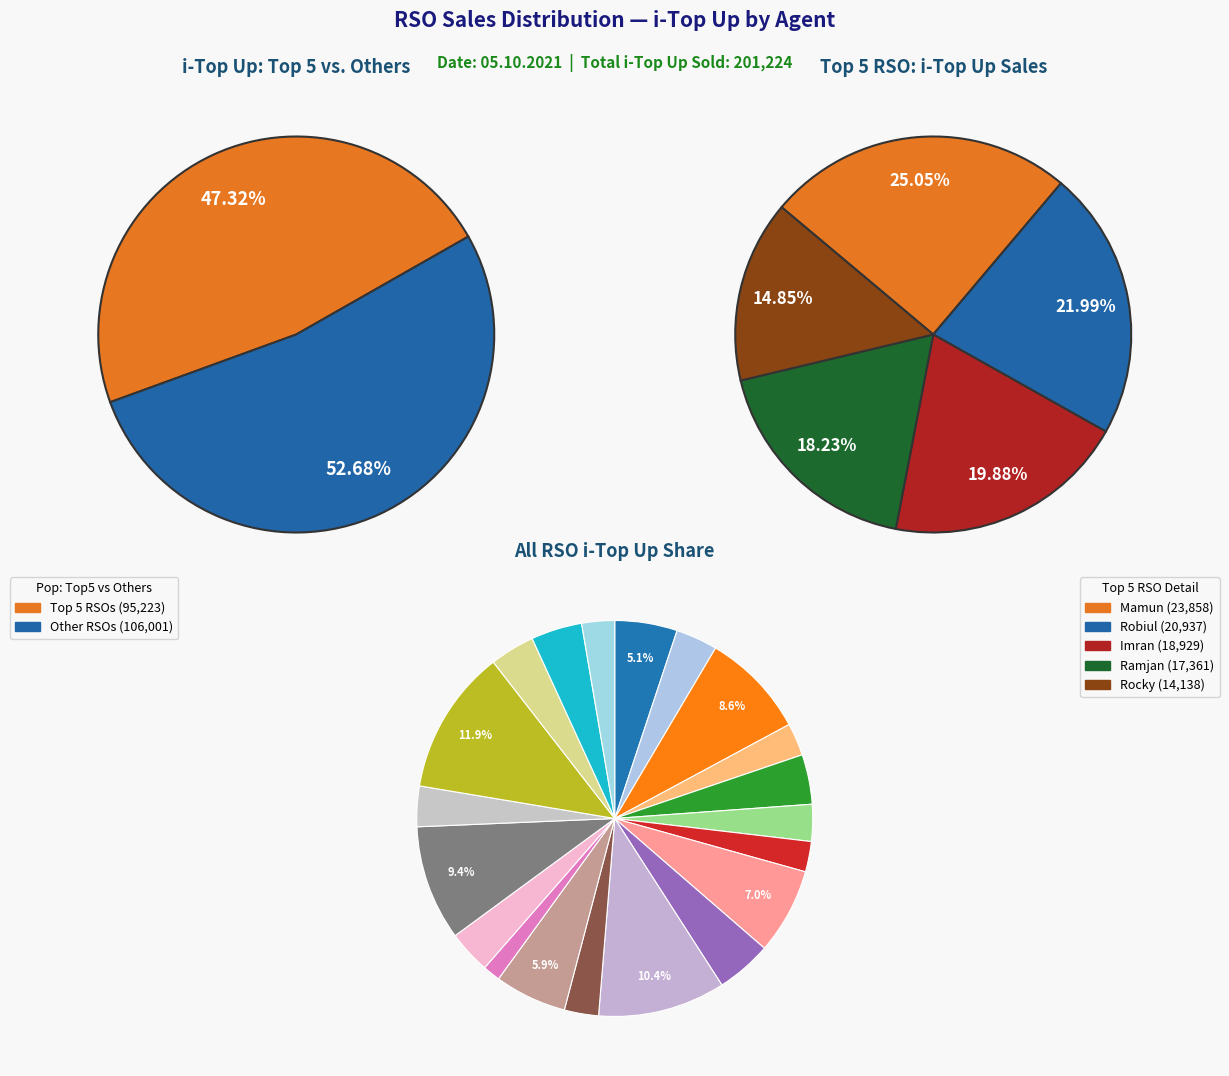

Is Liton the majority of the pie?

No